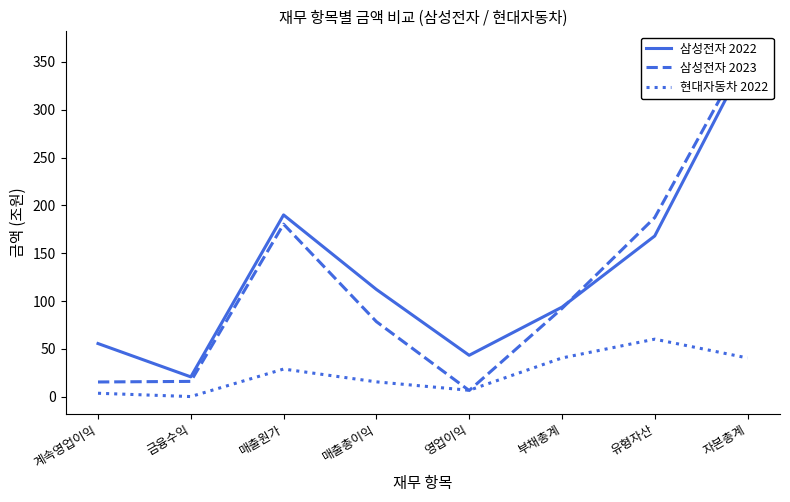

Read the 삼성전자 2023 value at 영업이익.

6.6